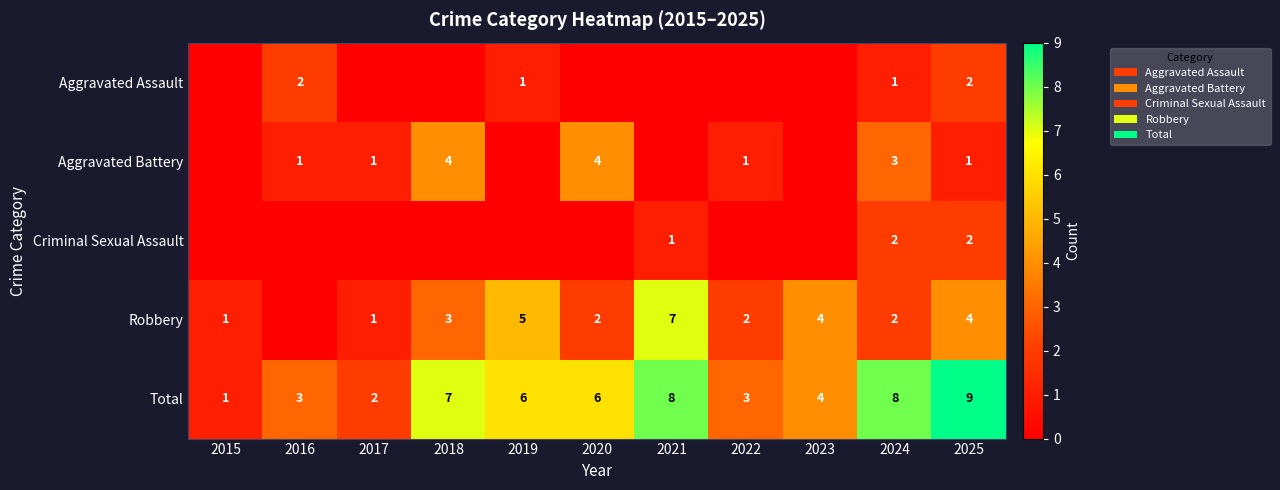

The Aggravated Battery series shows 2 at 2017. True or false?

False